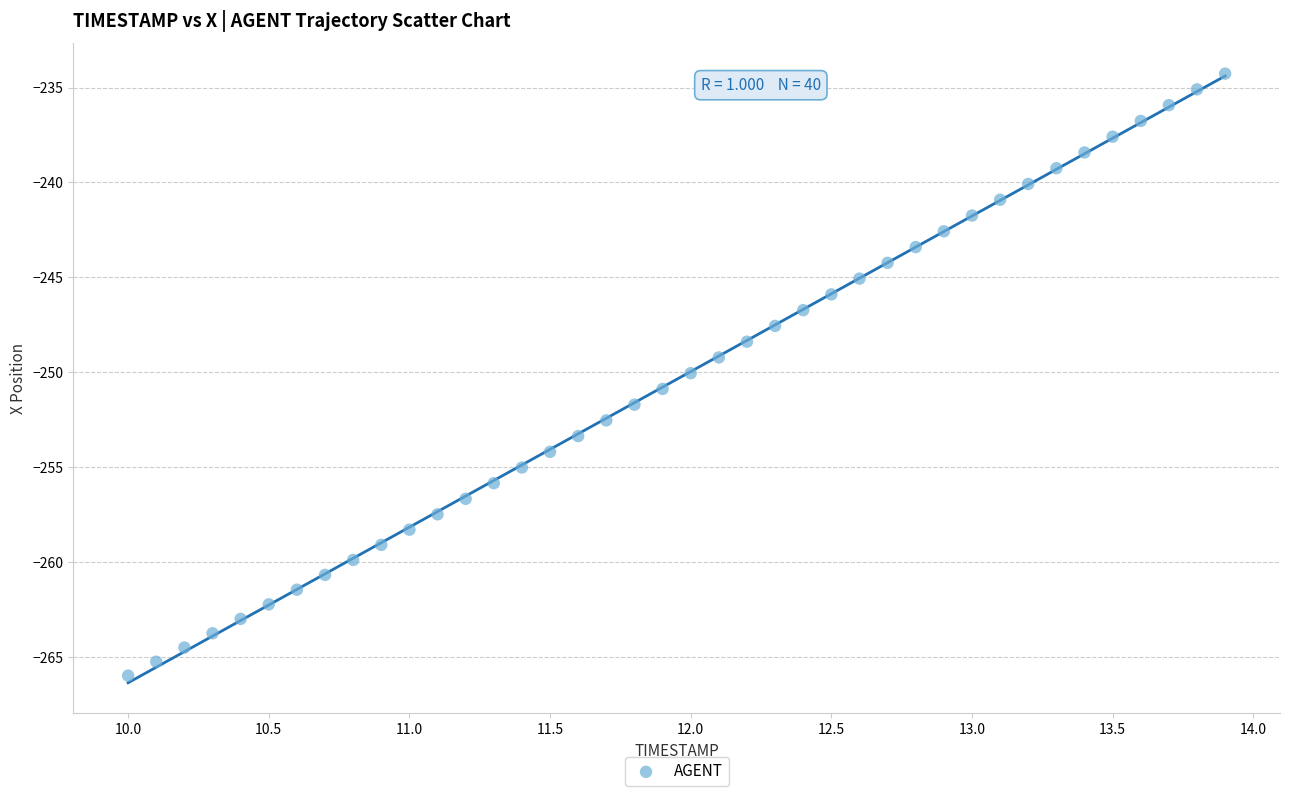

What is the range of Y values (max minus min)?

31.7